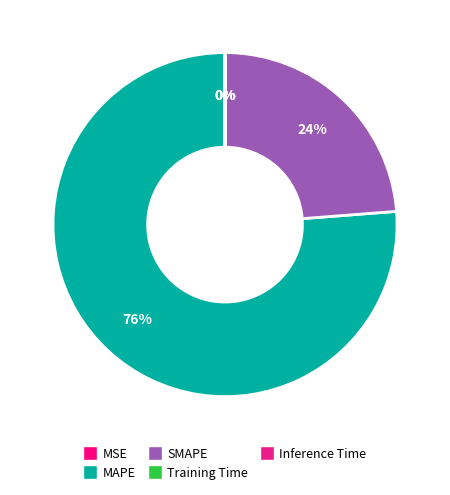

To the nearest percent, what portion does MAPE represent?

76%